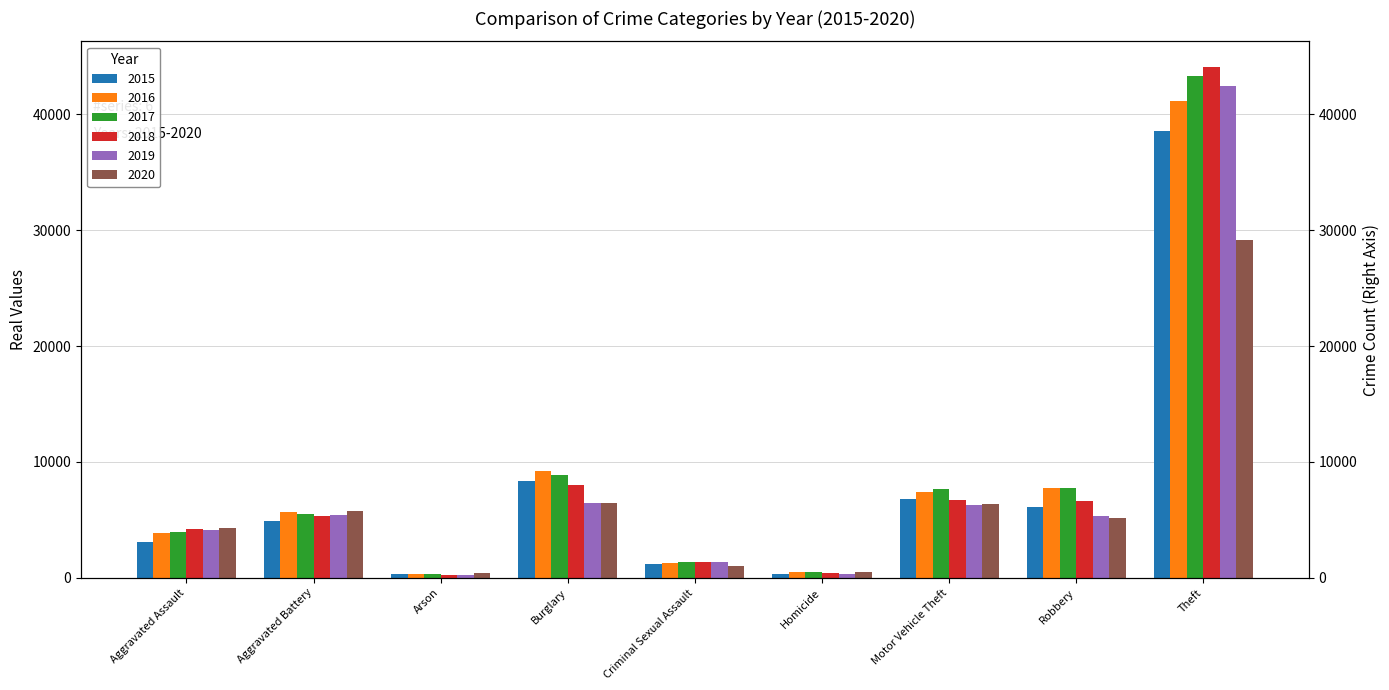

At how many categories does at least one series exceed 40994?

1